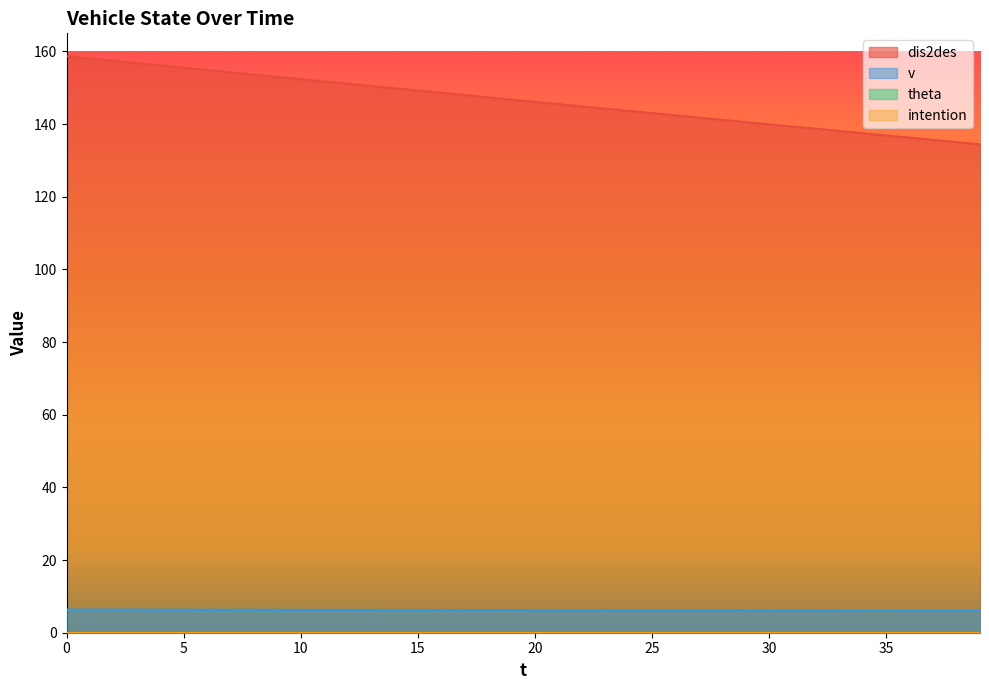

Does the chart display data point markers on the line(s)?

No